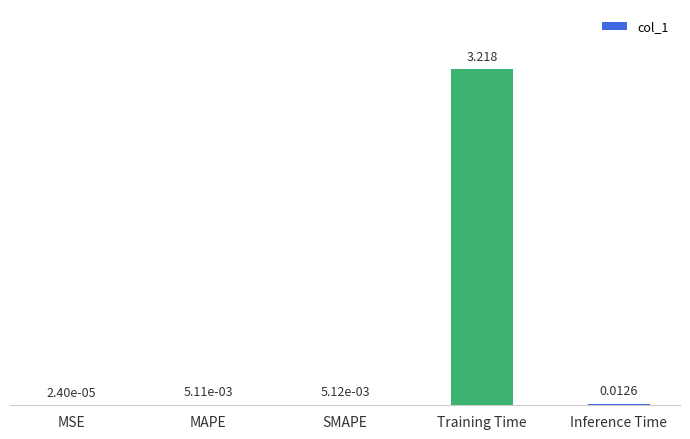

Which category has the highest value across all series?

Training Time